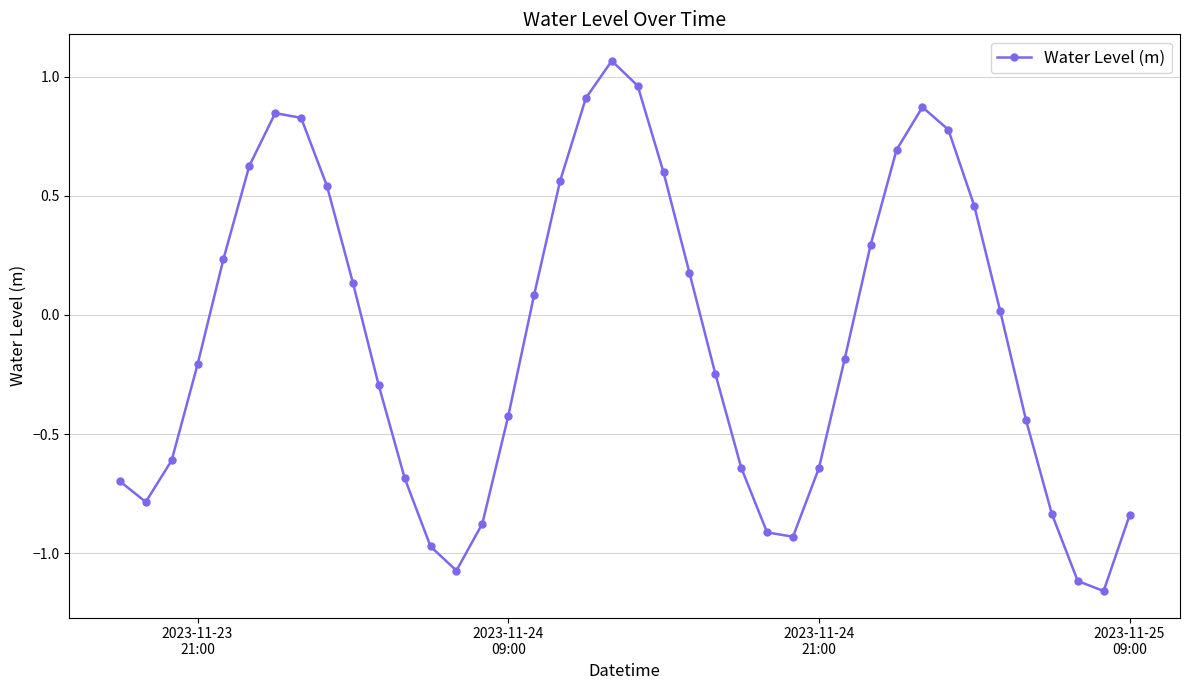

What is the difference between the maximum and minimum values?

2.2